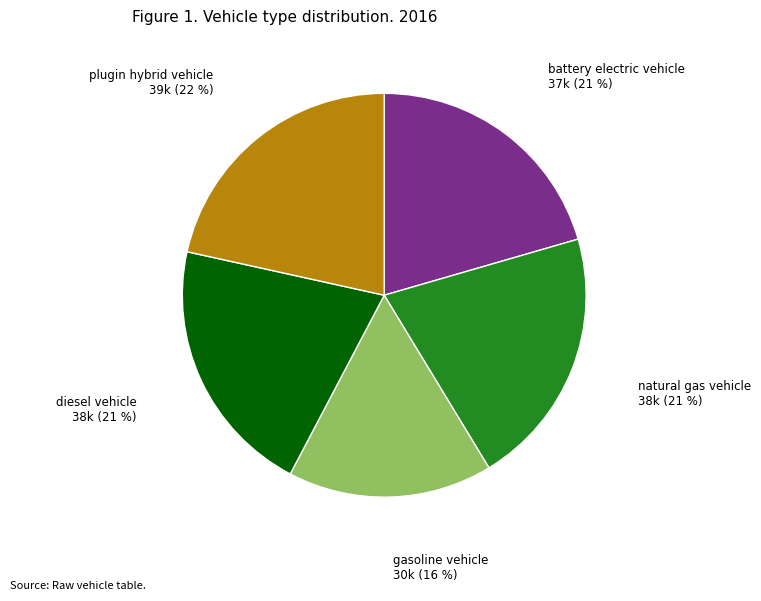

To the nearest percent, what is the combined percentage of gasoline vehicle and battery electric vehicle?

37%